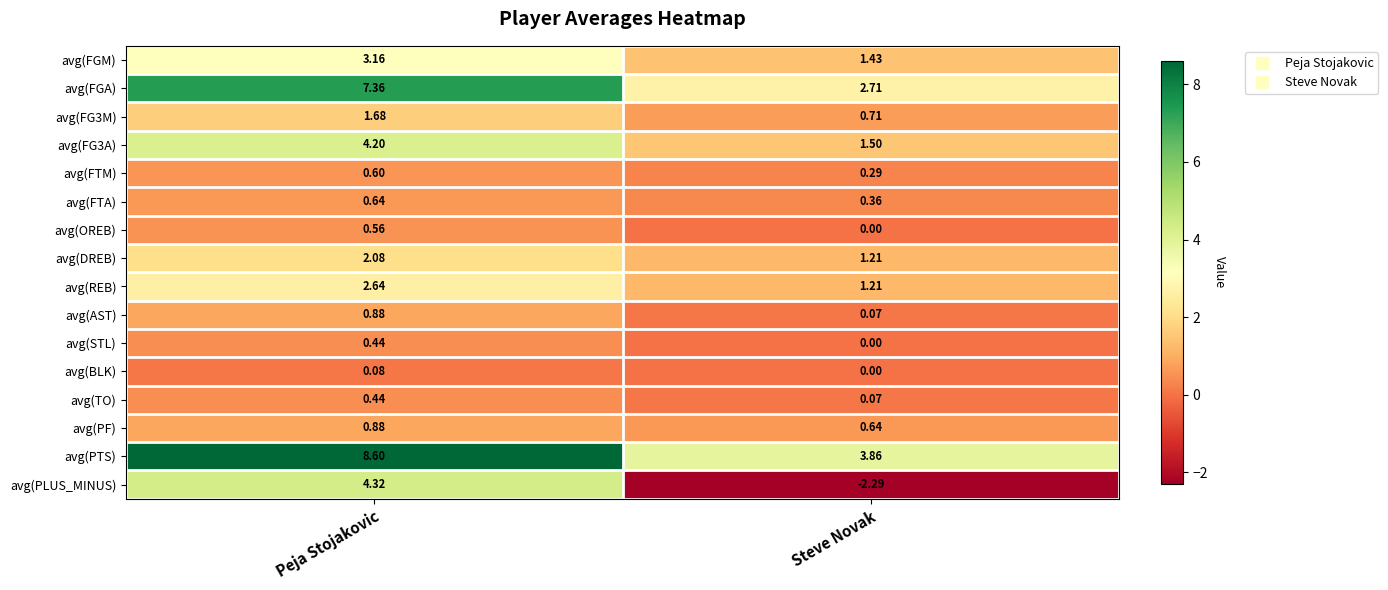

At which label does avg(DREB) reach its minimum?

Steve Novak